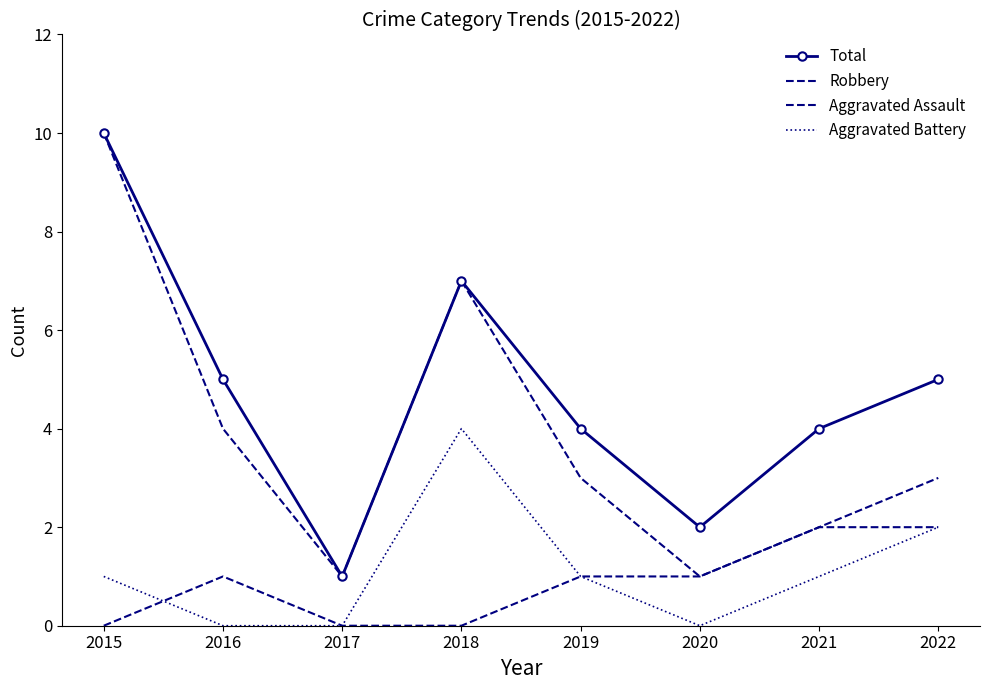

At which label does Aggravated Assault reach its minimum?

2015